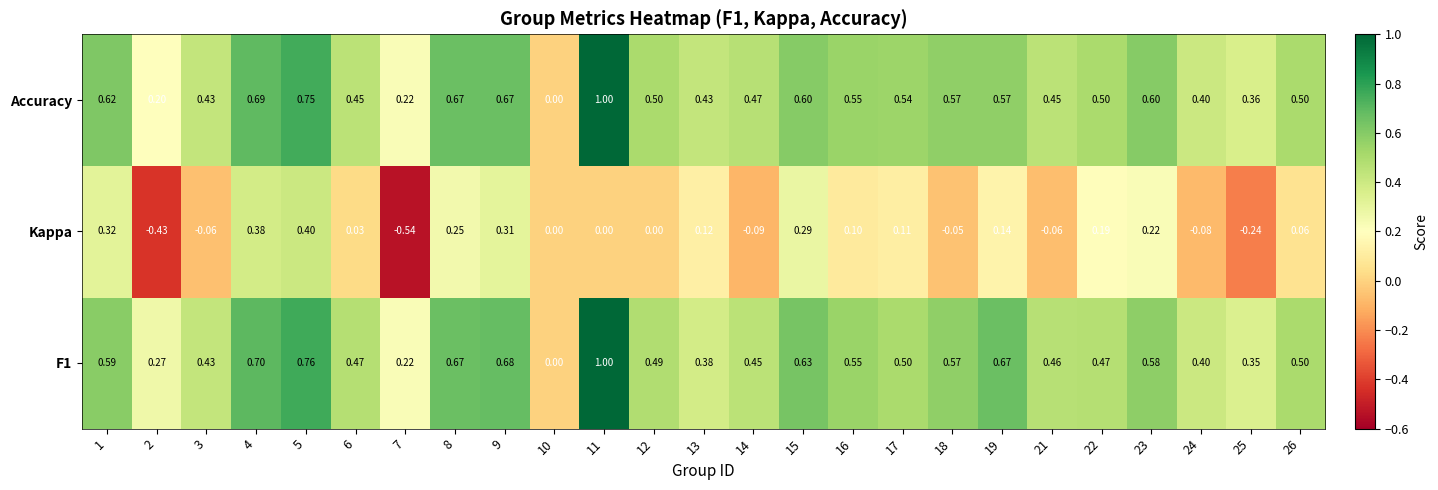

Count the number of categories in the chart.

25